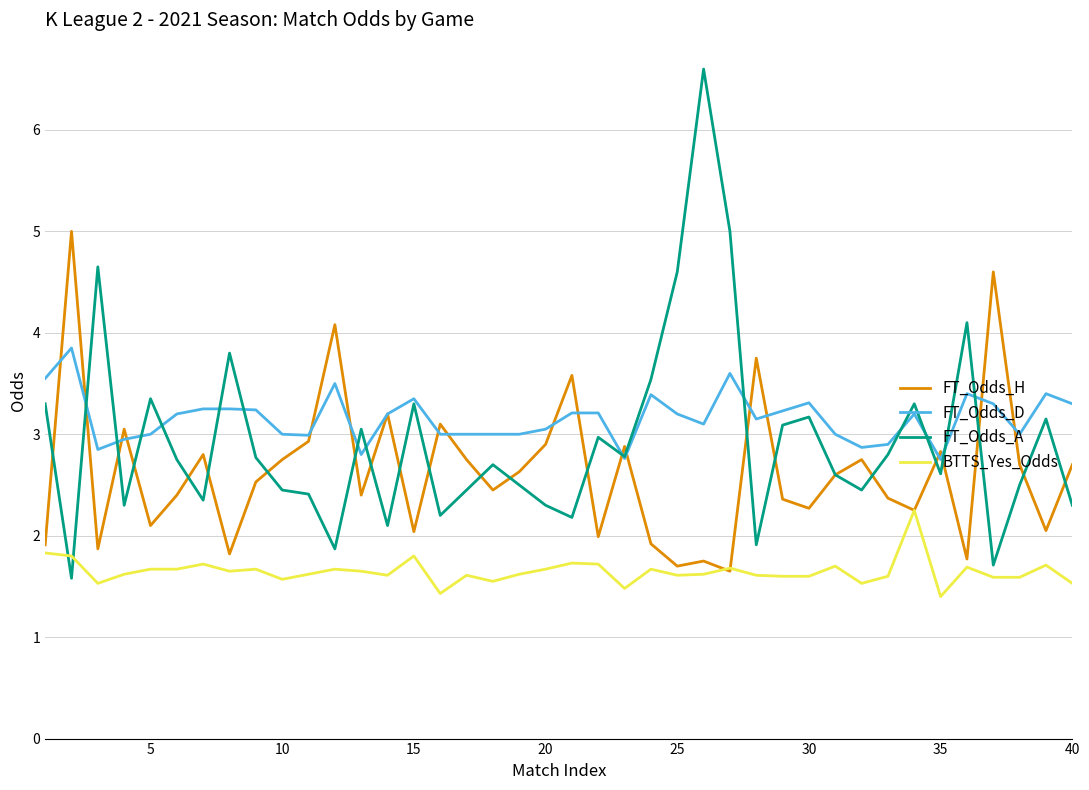

List the series in order of their peak value, lowest first.

BTTS_Yes_Odds, FT_Odds_D, FT_Odds_H, FT_Odds_A